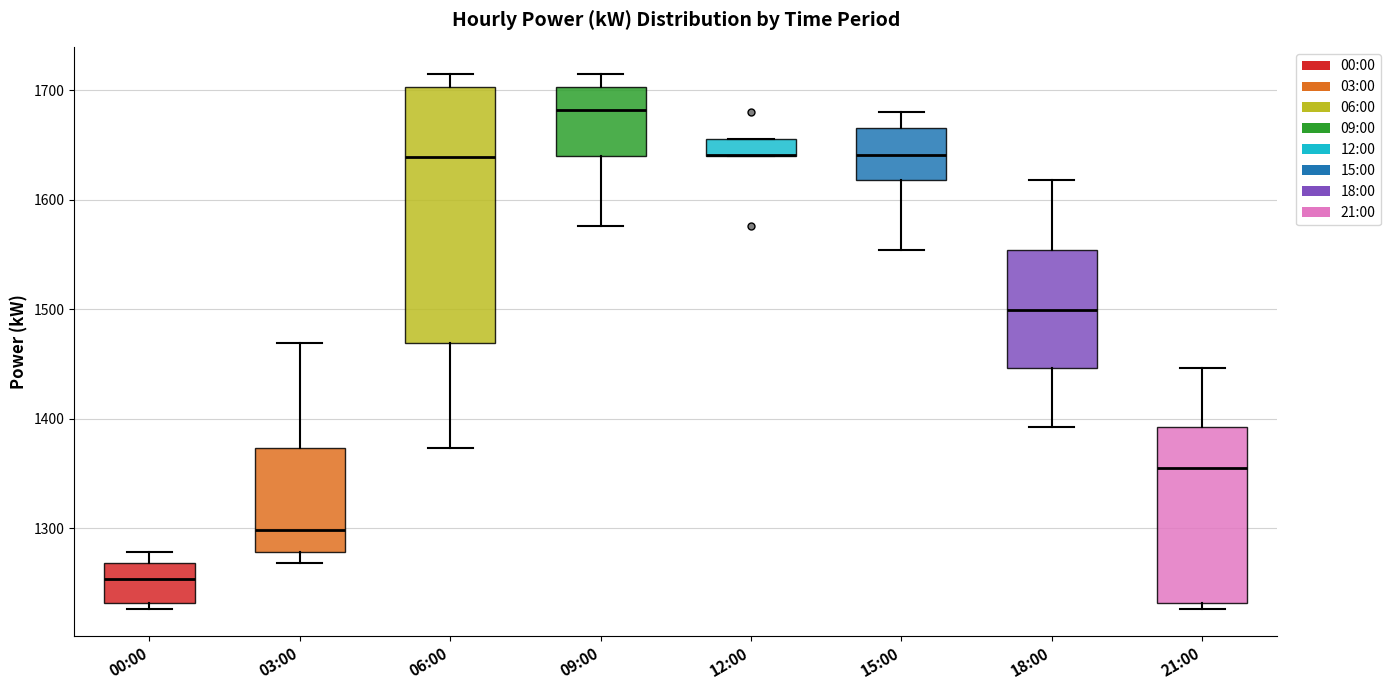

Comparing the boxes themselves (not the whiskers), which one is the tallest?

06:00